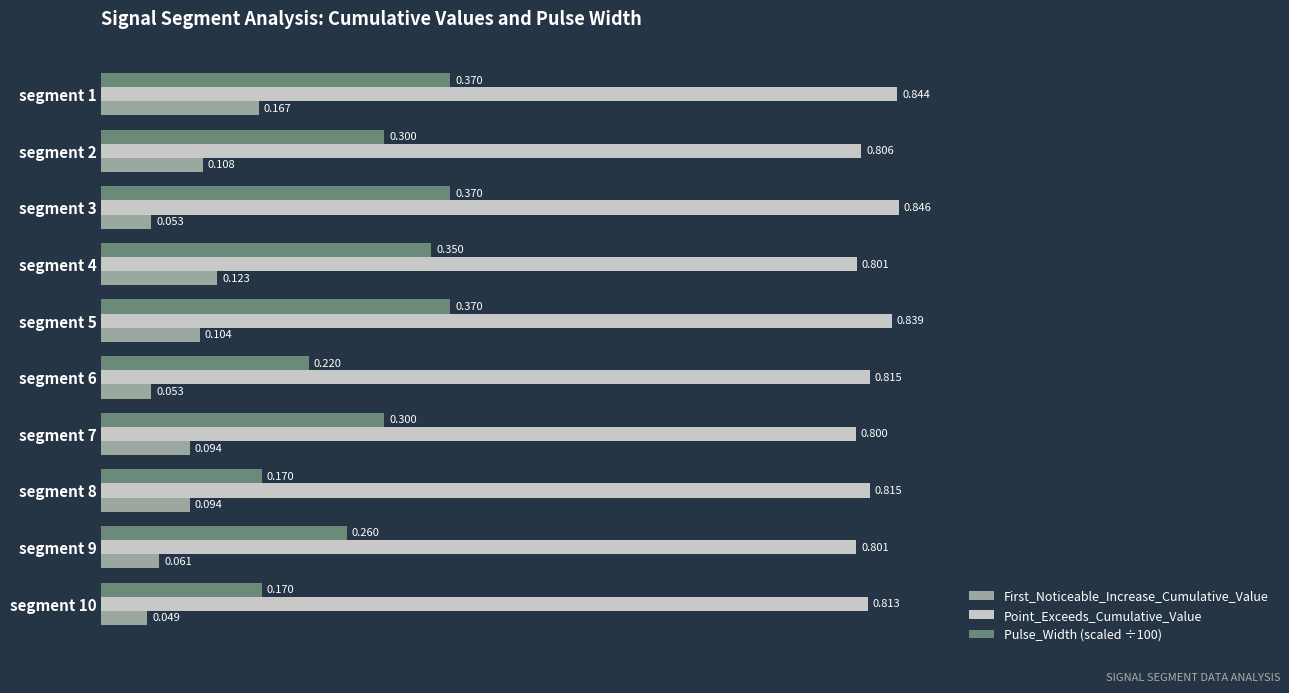

At which category does the chart reach its peak across all series?

segment 3